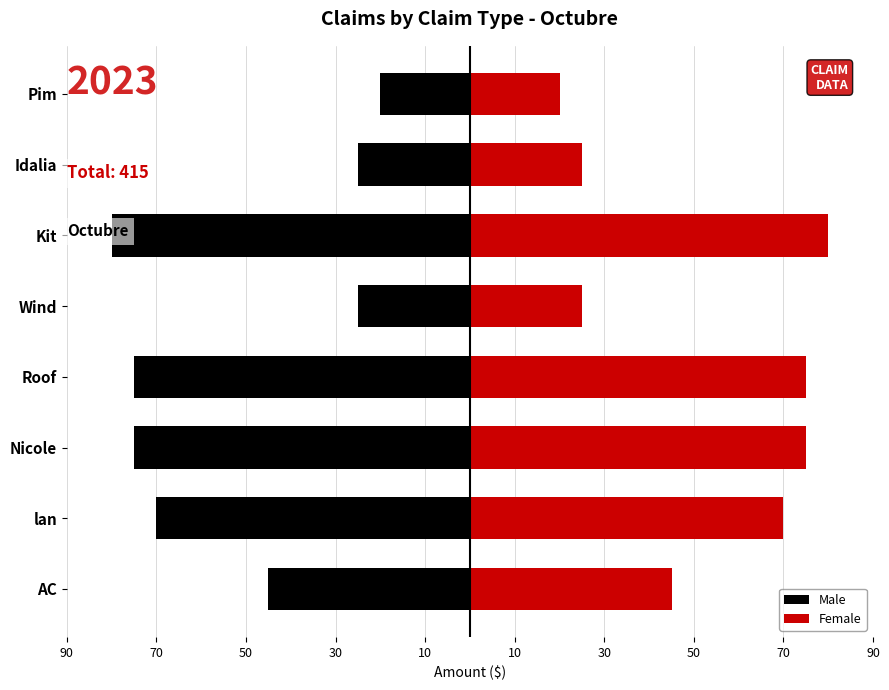

Which series changed the most between Nicole and Kit?

Male